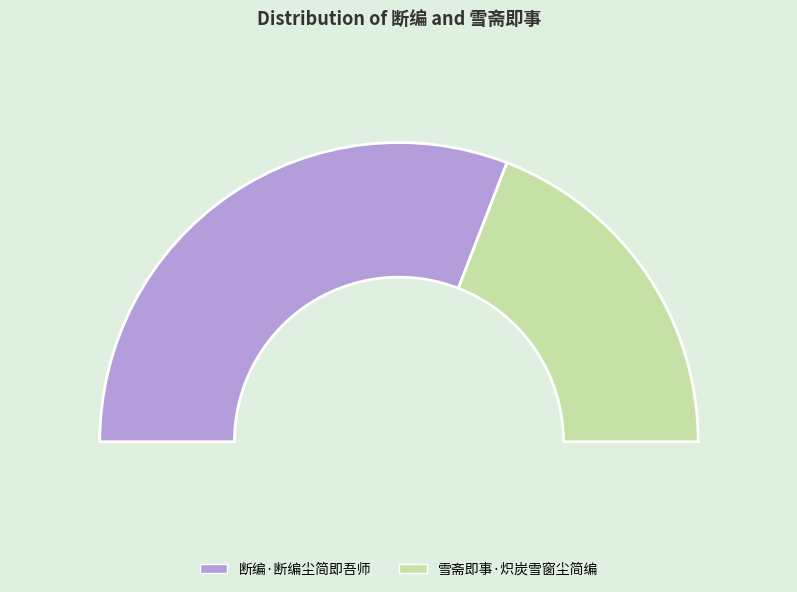

Is it true that 雪斋即事·炽炭雪窗尘简编 is 28% of the pie?

False